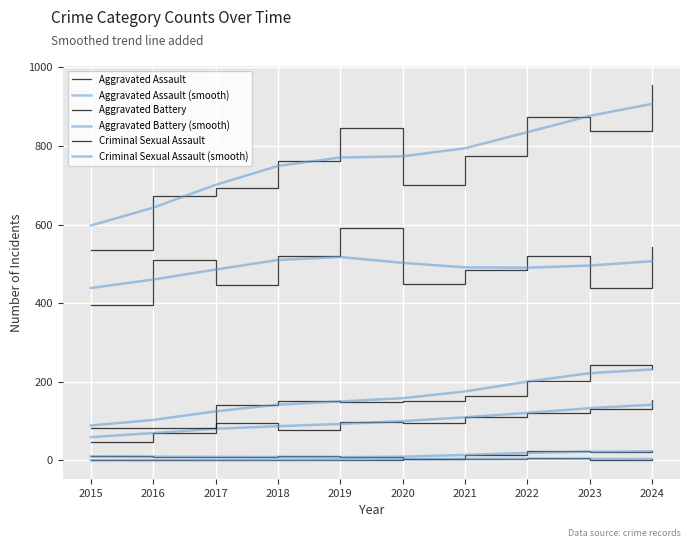

Is this an area chart (filled region under the line)?

No